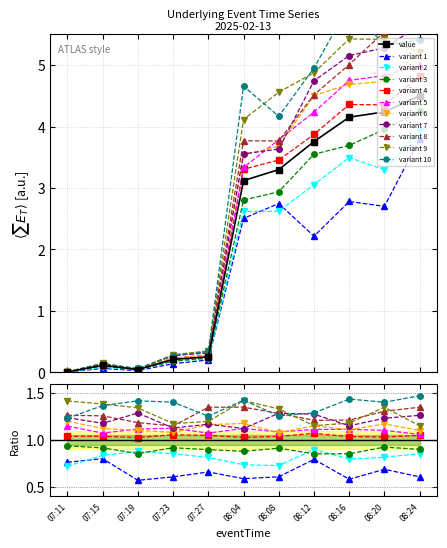

The value at 08:08 is 1.5. True or false?

False